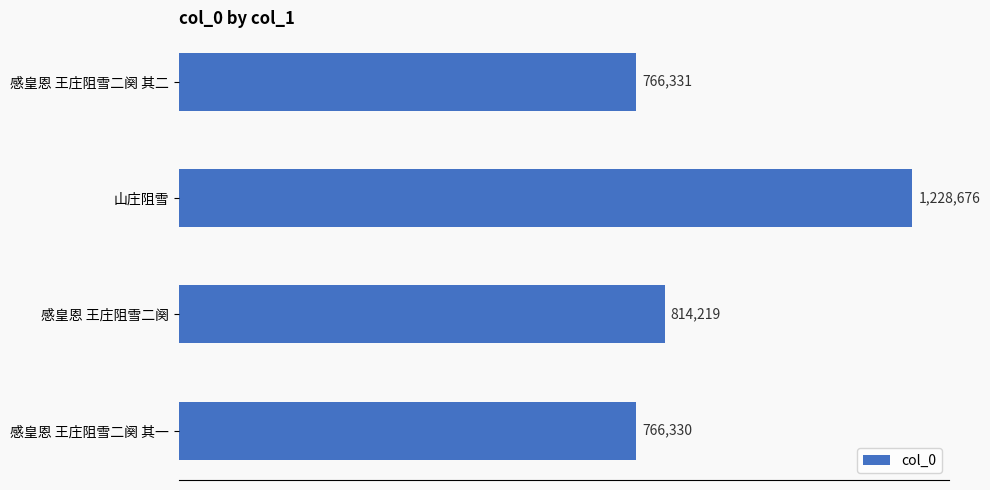

Are the bars horizontal?

Yes